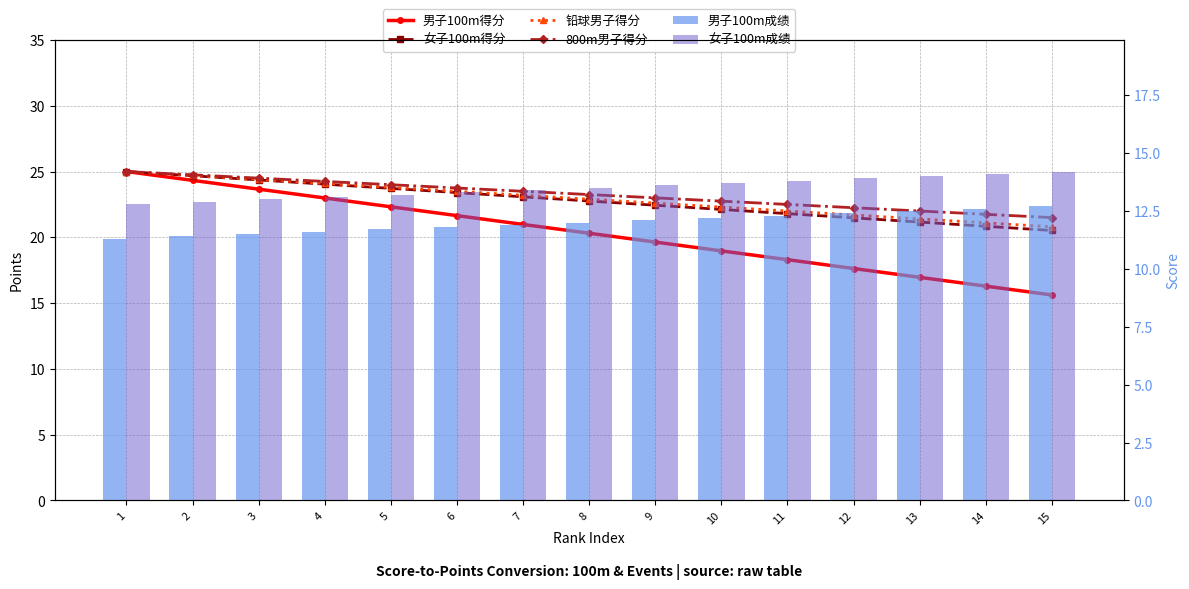

At how many categories does at least one series exceed 15?

15